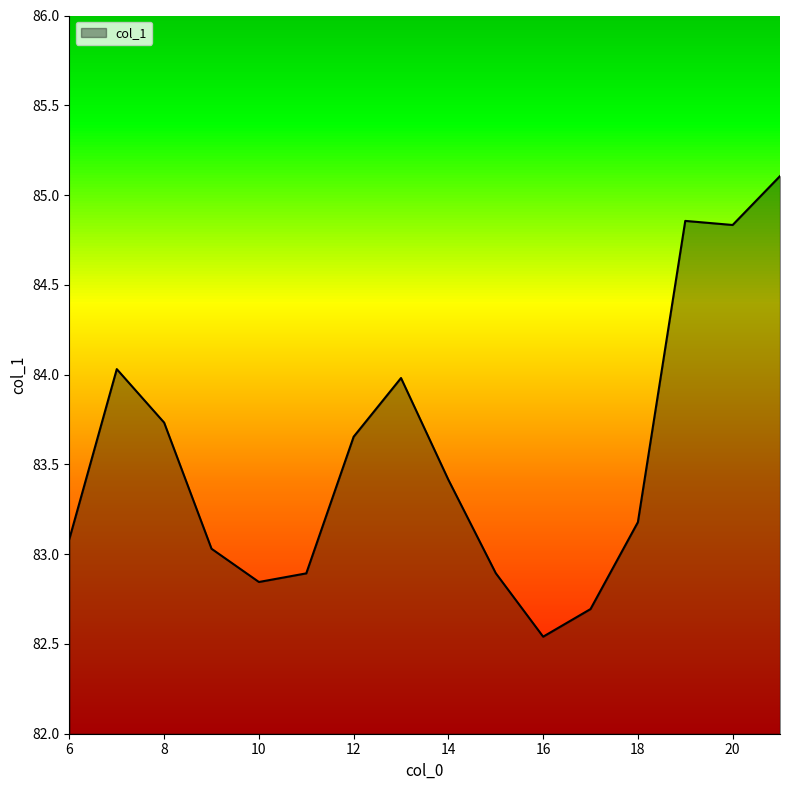

What is the maximum value shown in the chart?

85.1